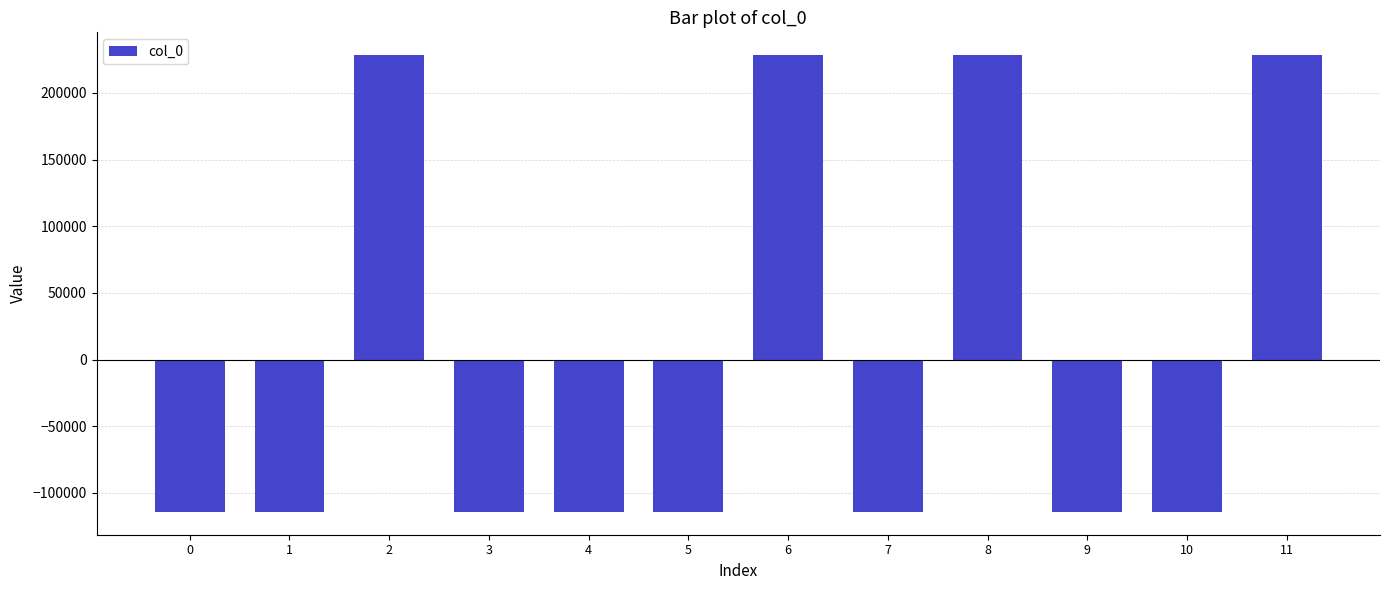

What is the greatest value displayed?

228348.8